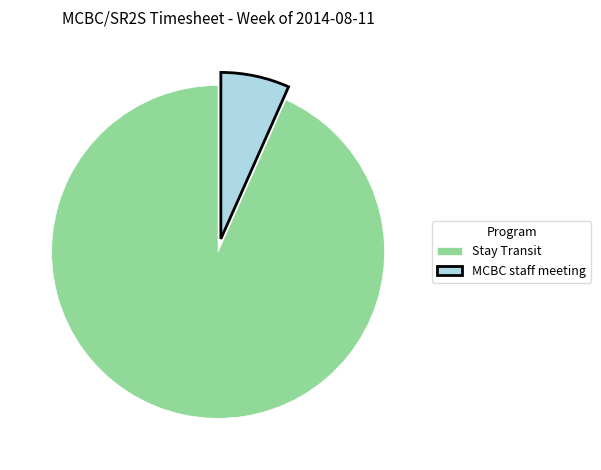

Is there any slice that represents more than half of the pie?

Yes